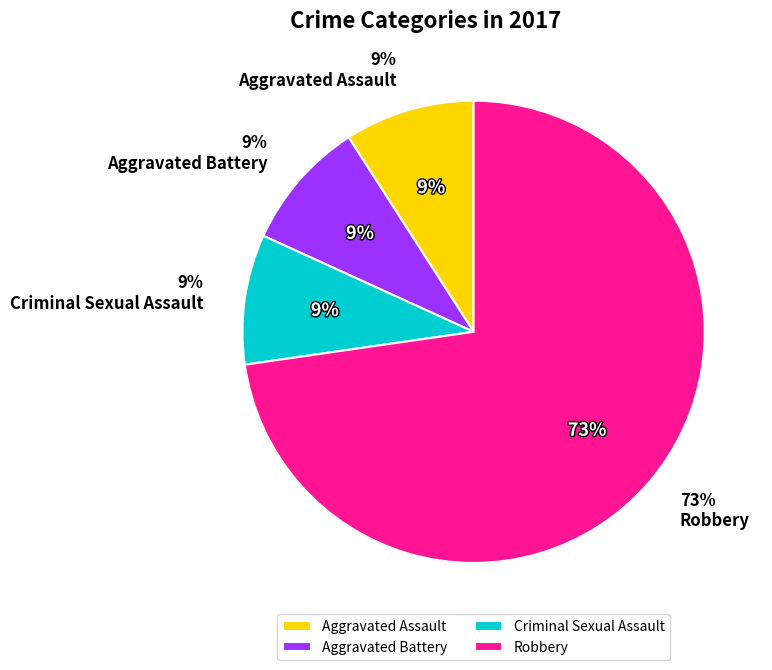

What is the majority slice?

Robbery